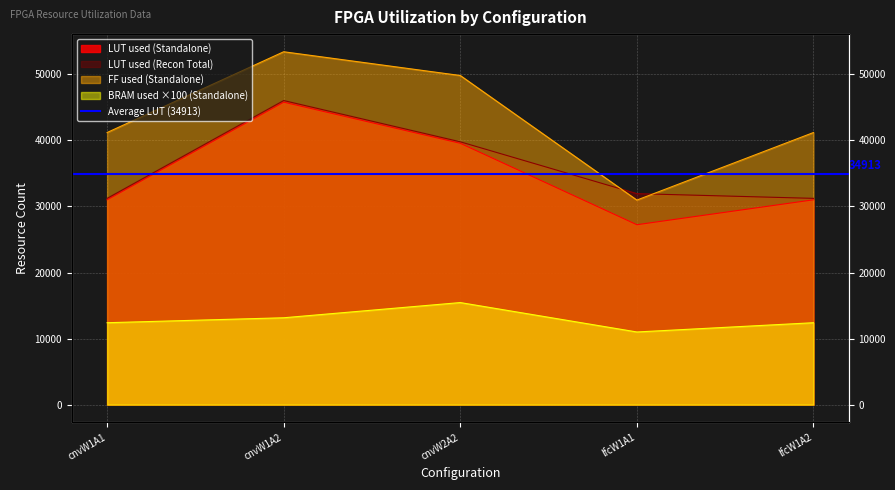

What is the label of the 2nd point from the left?

cnvW1A2